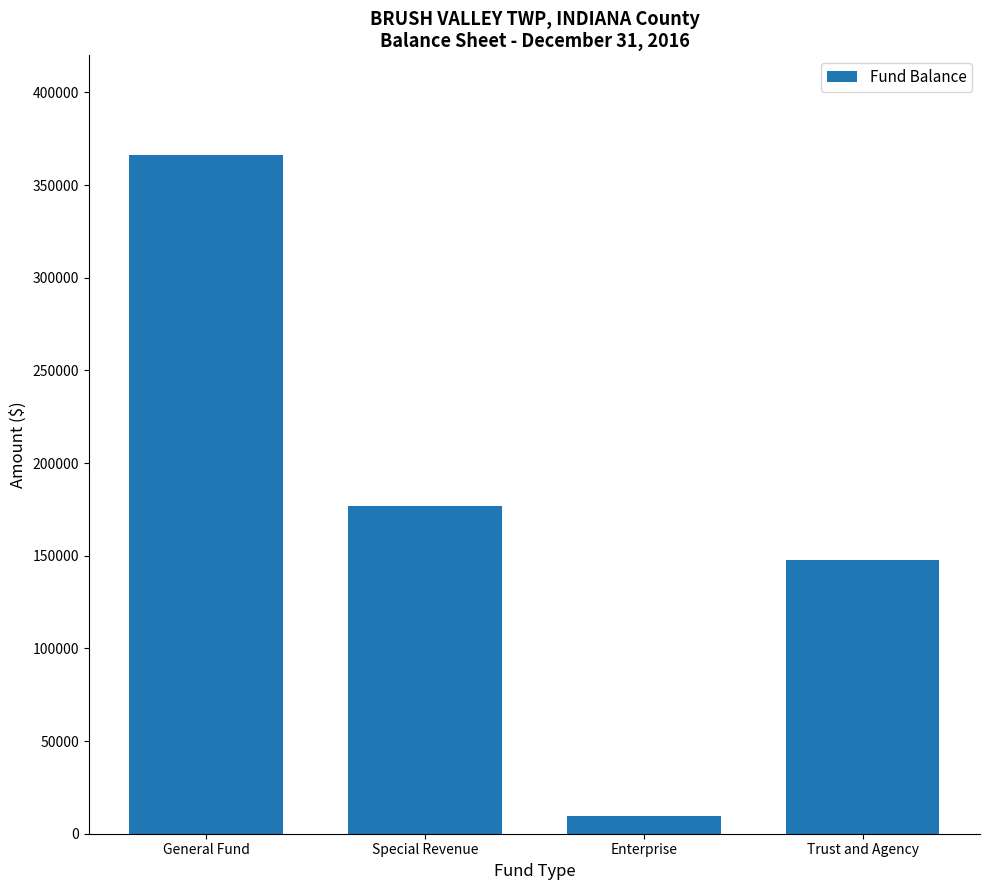

What is the label of the 4th bar from the left?

Trust and Agency